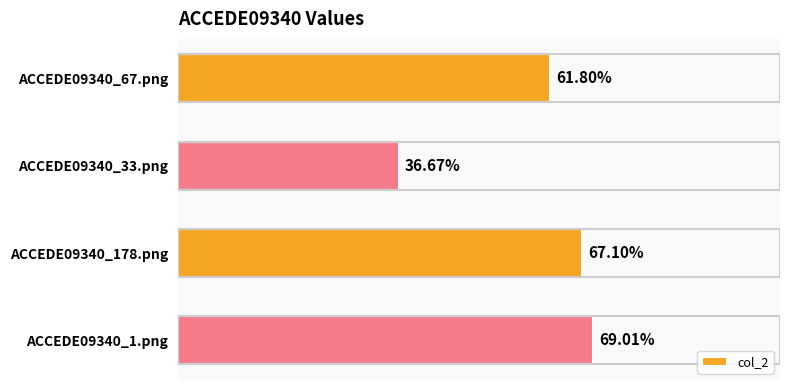

Are the bars horizontal?

Yes